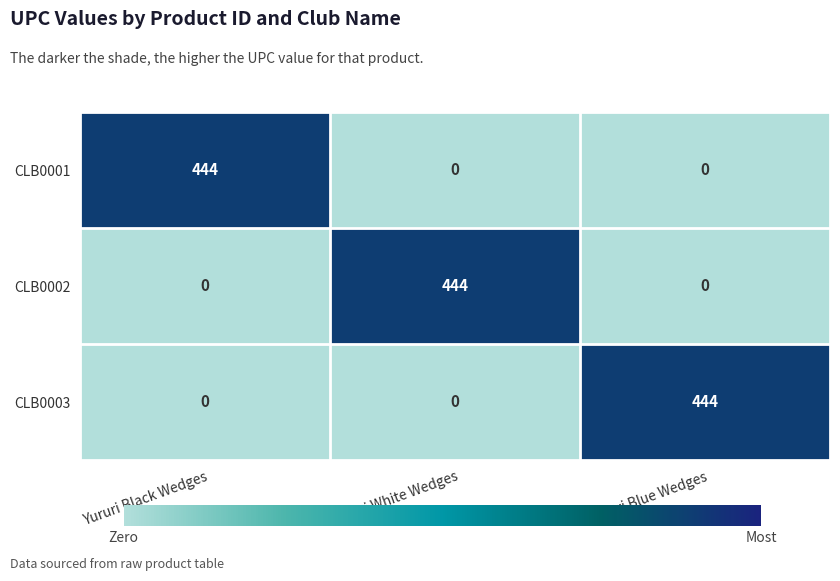

What is the total value across all series at Yururi Black Wedges?

444